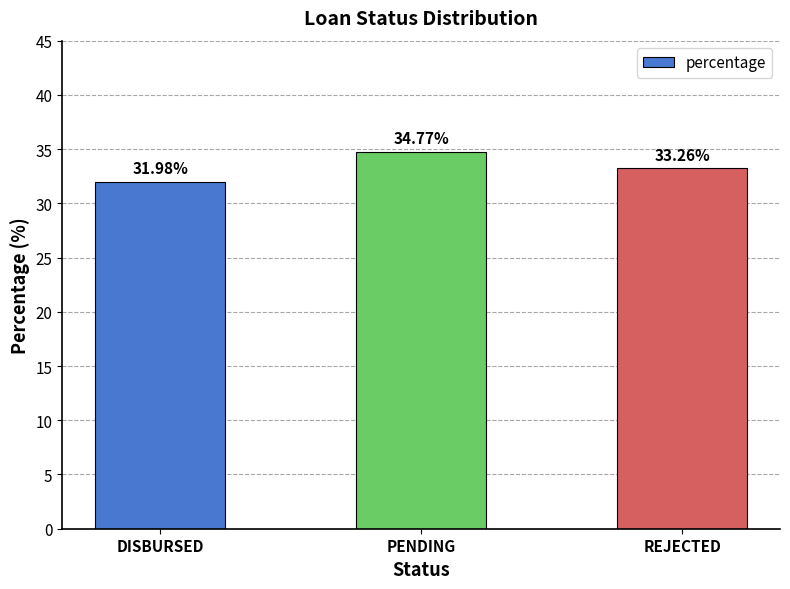

Does the chart contain any negative values?

No